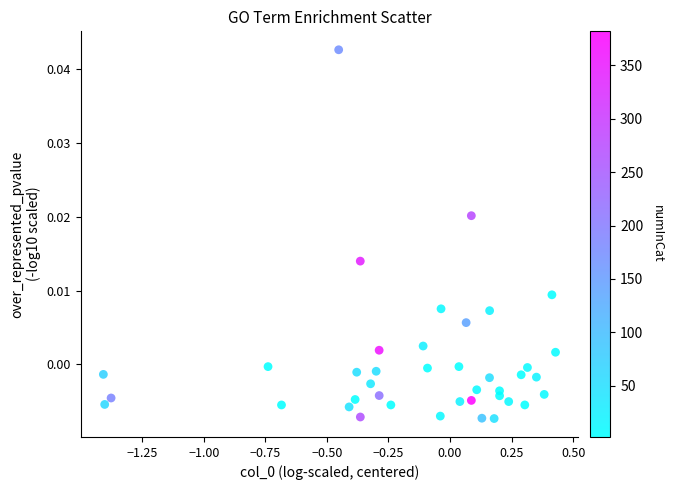

What is the range of X values (max minus min)?

1.8